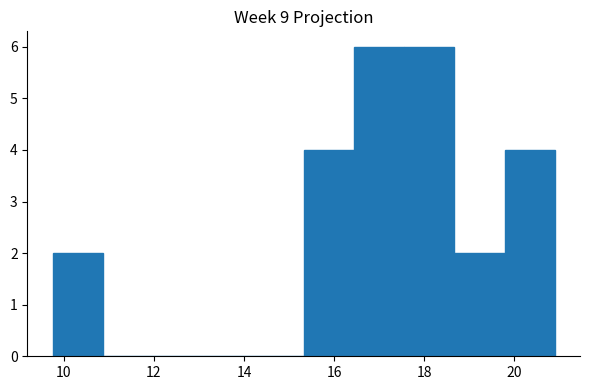

Reading left to right, list every bar in this chart as the range it spans on the x-axis followed by its height. Neither the bar edges nor the heights are printed on the chart, so give them approximately, as read against the axes.

9.8 to 10.8: 2
10.8 to 12.0: 0
12.0 to 13.0: 0
13.0 to 14.2: 0
14.2 to 15.4: 0
15.4 to 16.4: 4
16.4 to 17.6: 6
17.6 to 18.6: 6
18.6 to 19.8: 2
19.8 to 21.0: 4